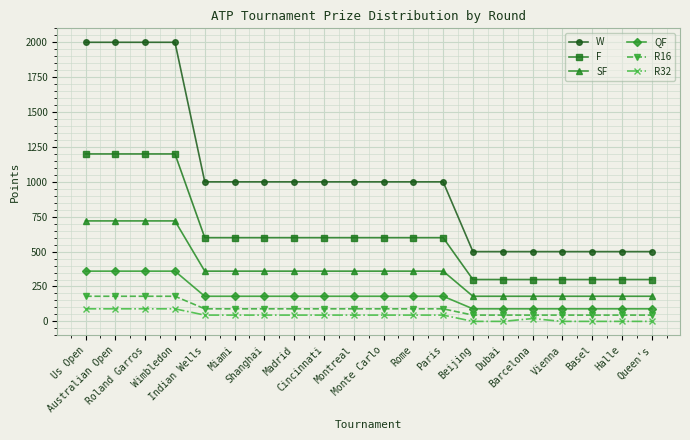

True or false: W and SF intersect in this chart.

False